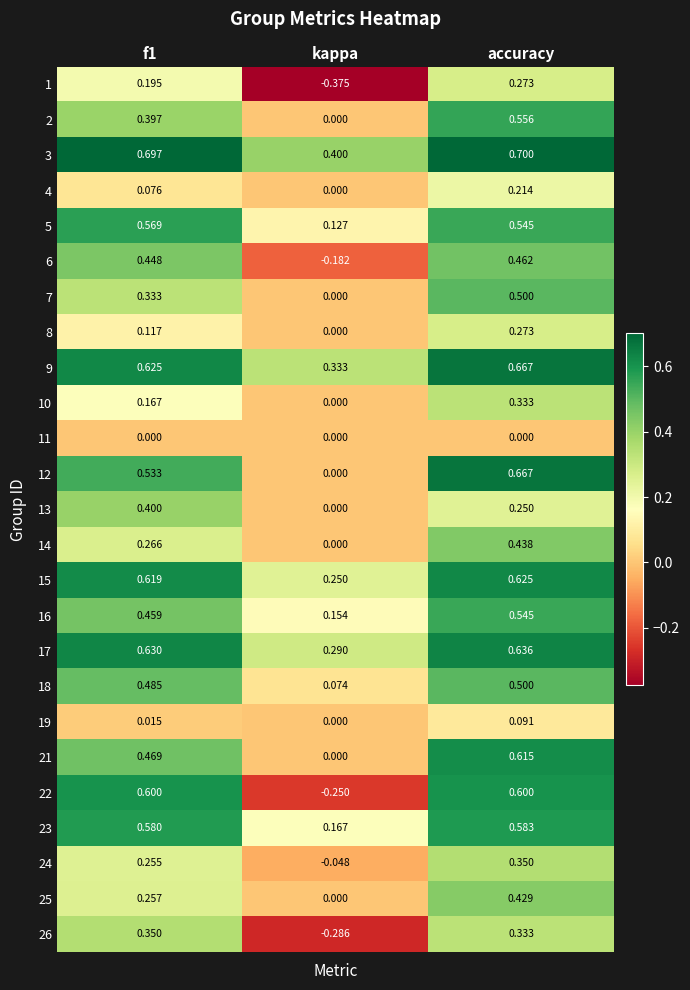

Which series has the largest total across all categories?

3